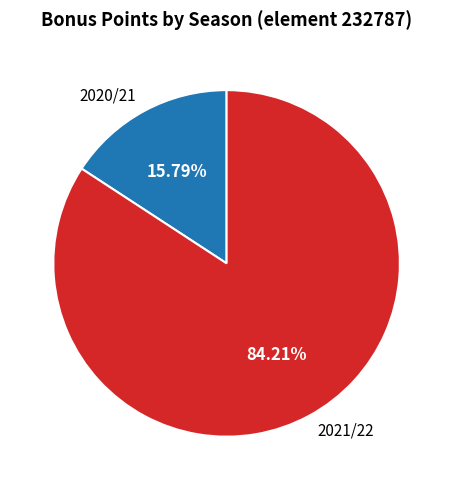

The 2021/22 slice represents 71% of the pie. True or false?

False